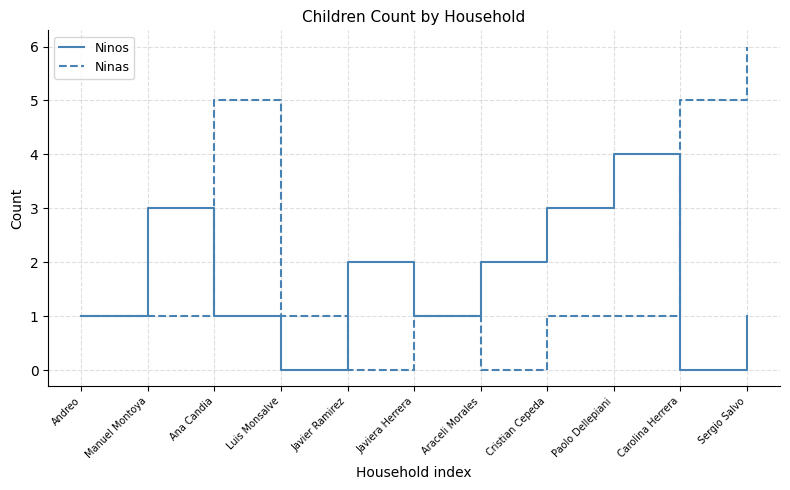

Which category has the highest value in the Ninas series?

Sergio Salvo